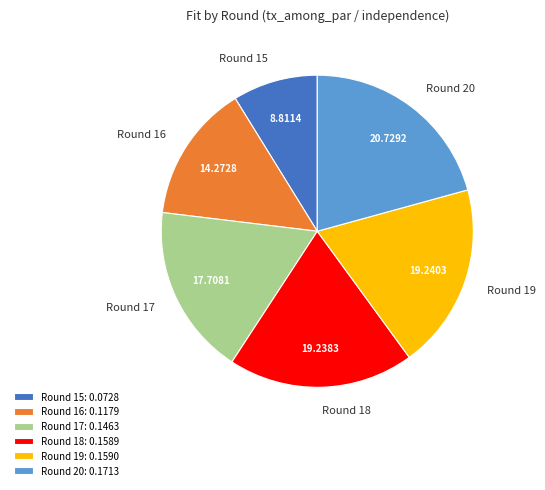

Which has a higher value, Round 17 or Round 20?

Round 20